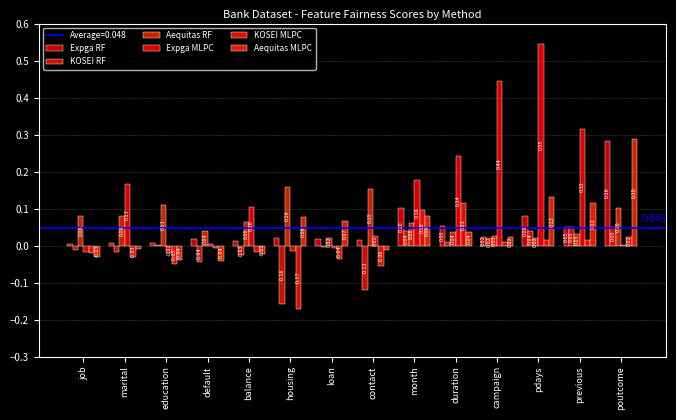

Where is KOSEI MLPC nearest to the value 0?

default